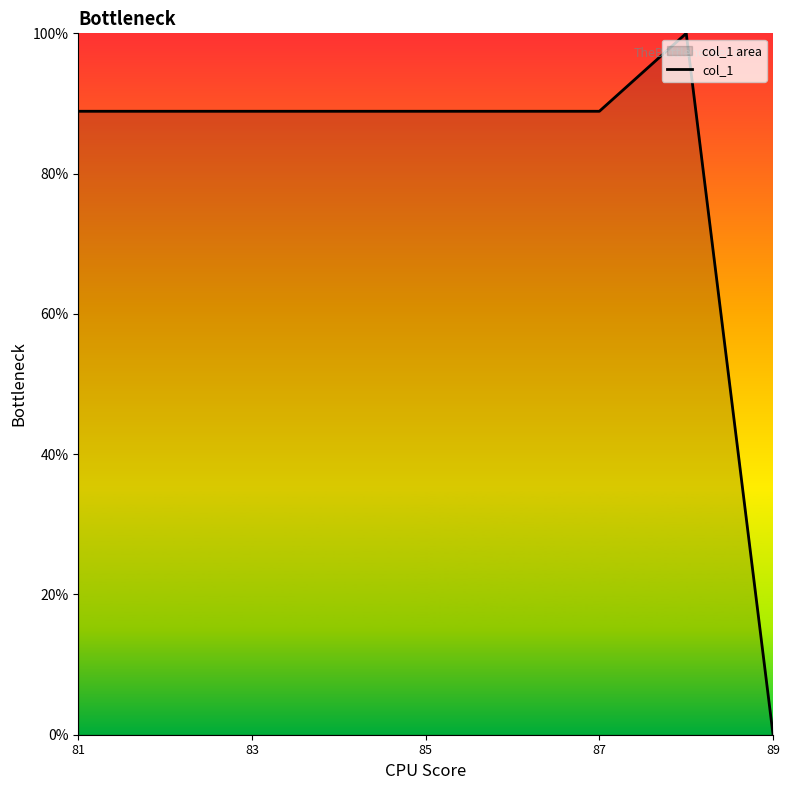

How many values are below 88?

1